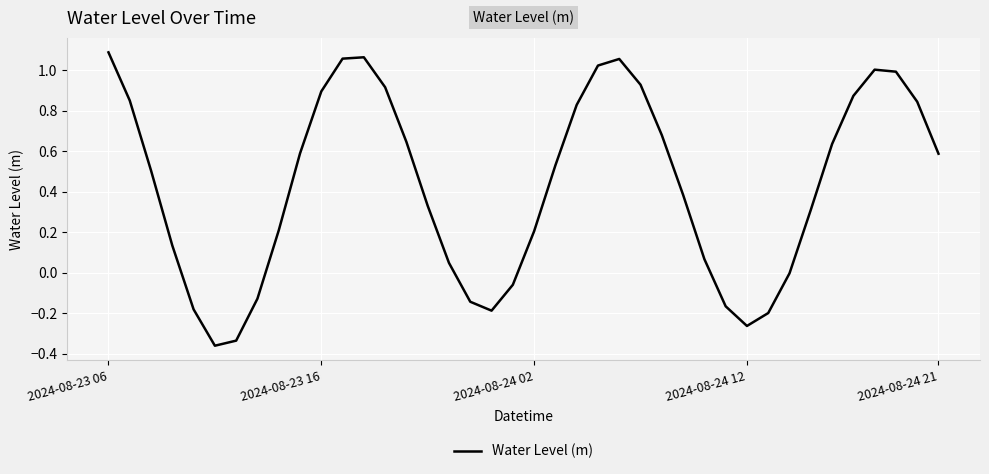

At which category does the data reach its first local valley?

5